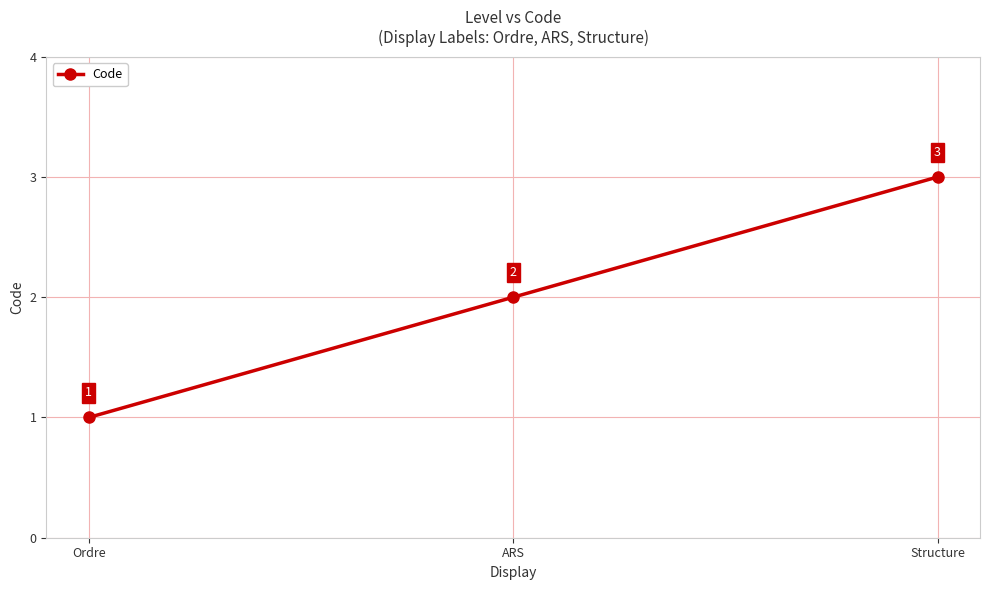

Approximately how many times larger is the value at Structure compared to ARS?

1.5